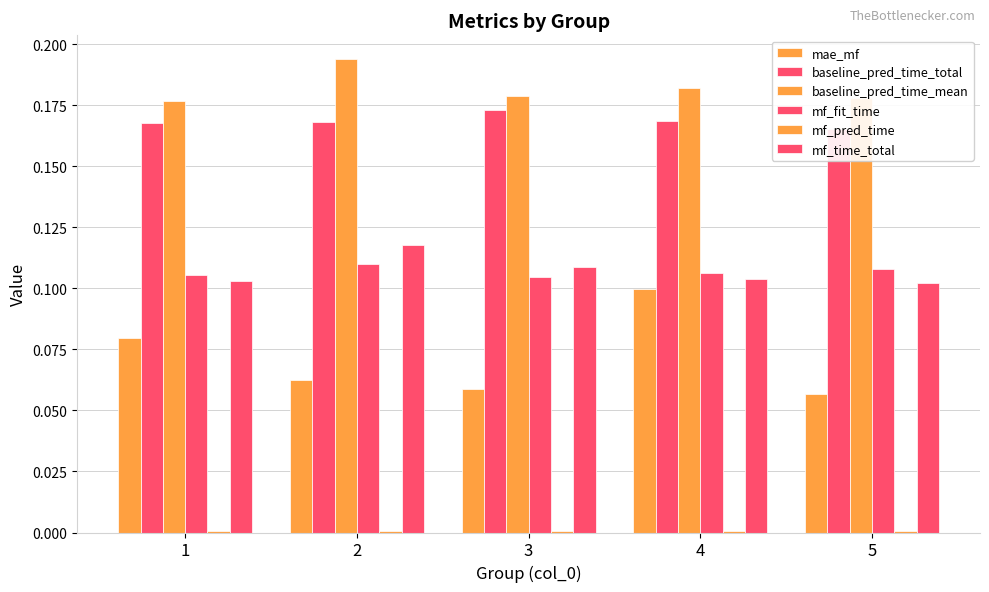

List the series in order of their peak value, highest first.

baseline_pred_time_mean, baseline_pred_time_total, mf_time_total, mf_fit_time, mae_mf, mf_pred_time